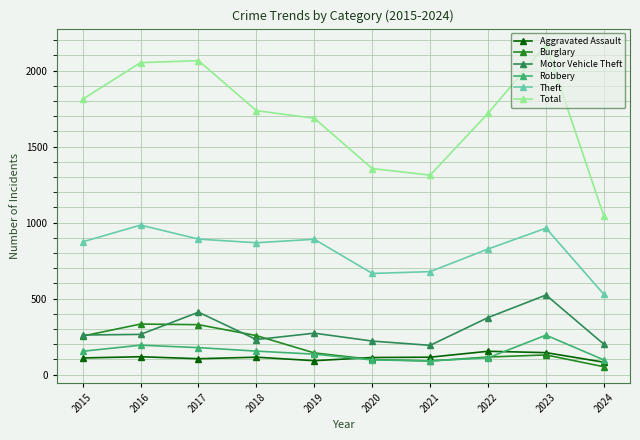

True or false: Theft and Burglary intersect in this chart.

False